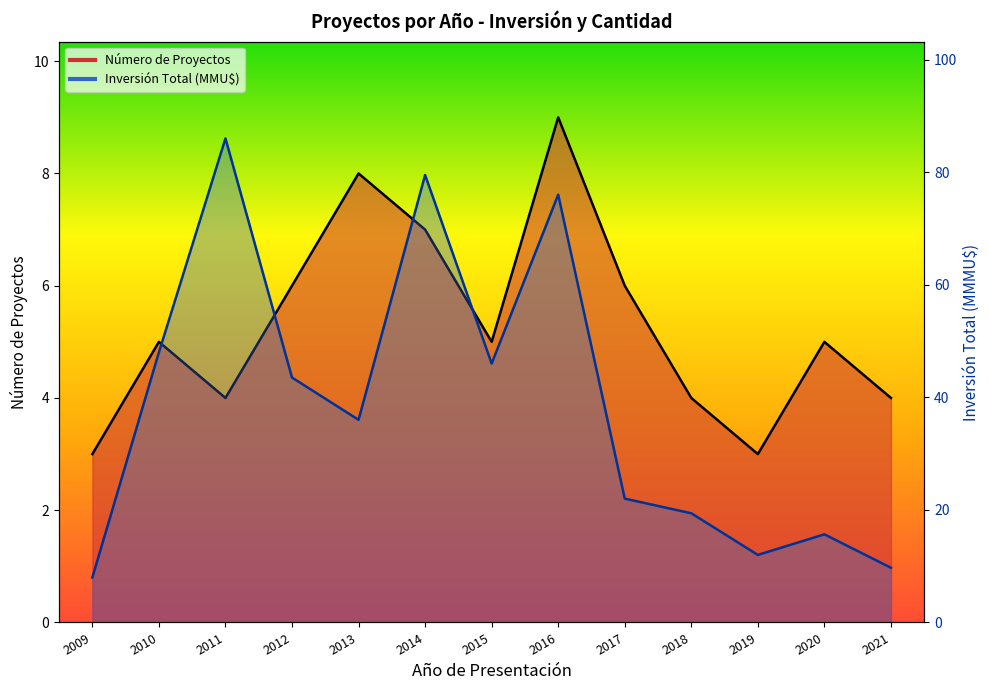

At which category does the chart reach its minimum across all series?

2009